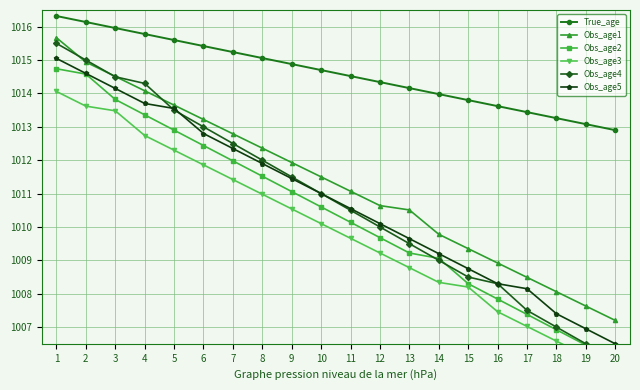

Between 15 and 16, which series saw the biggest shift?

Obs_age3